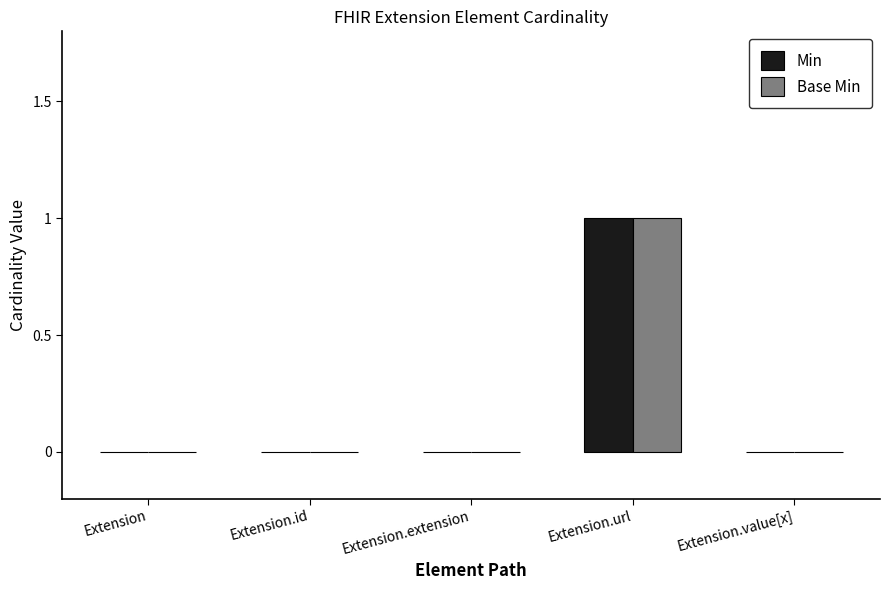

The value of Base Min at Extension.url is 1. True or false?

True